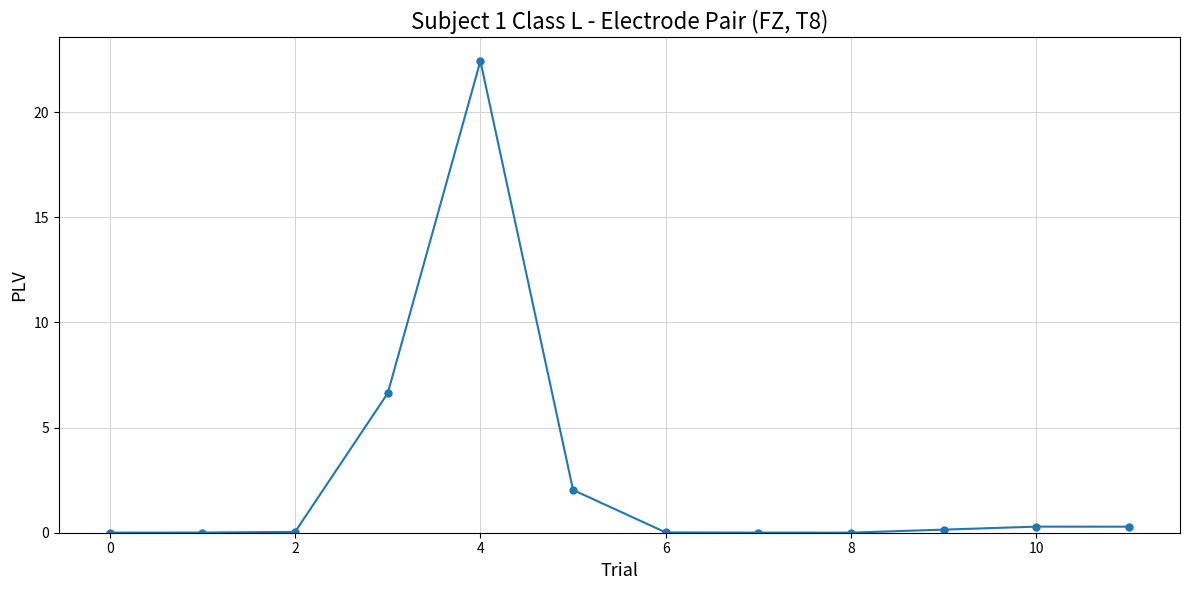

What is the sum of all values?

31.9